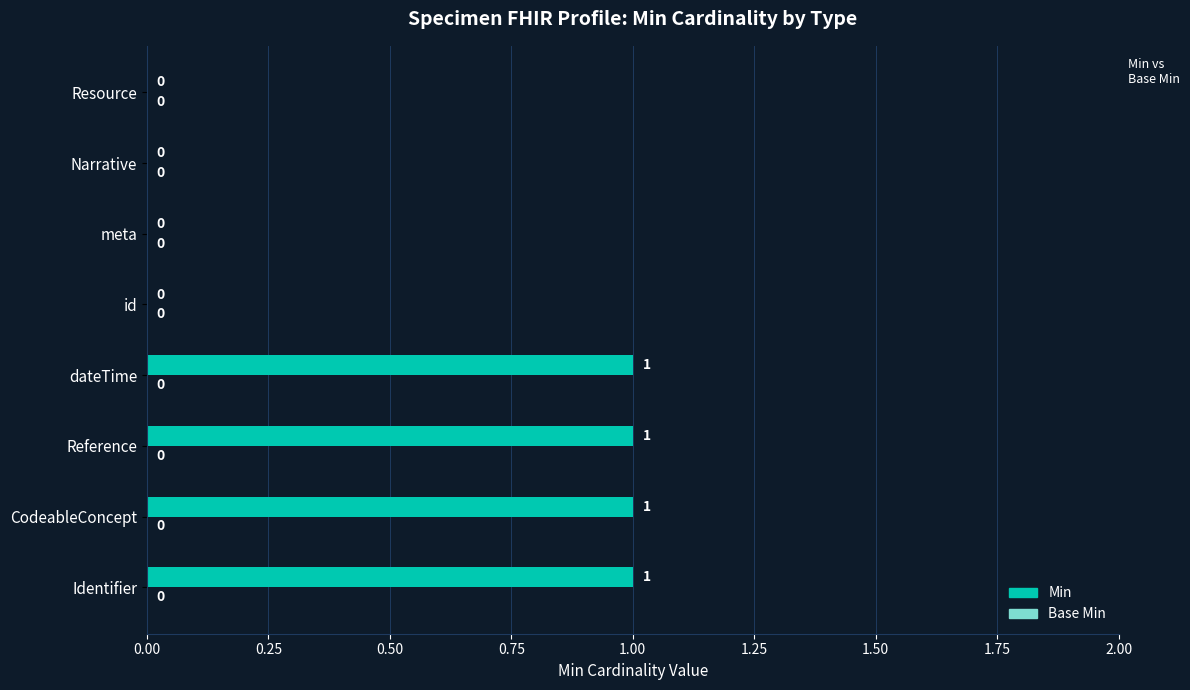

How many values are between 0 and 1?

8